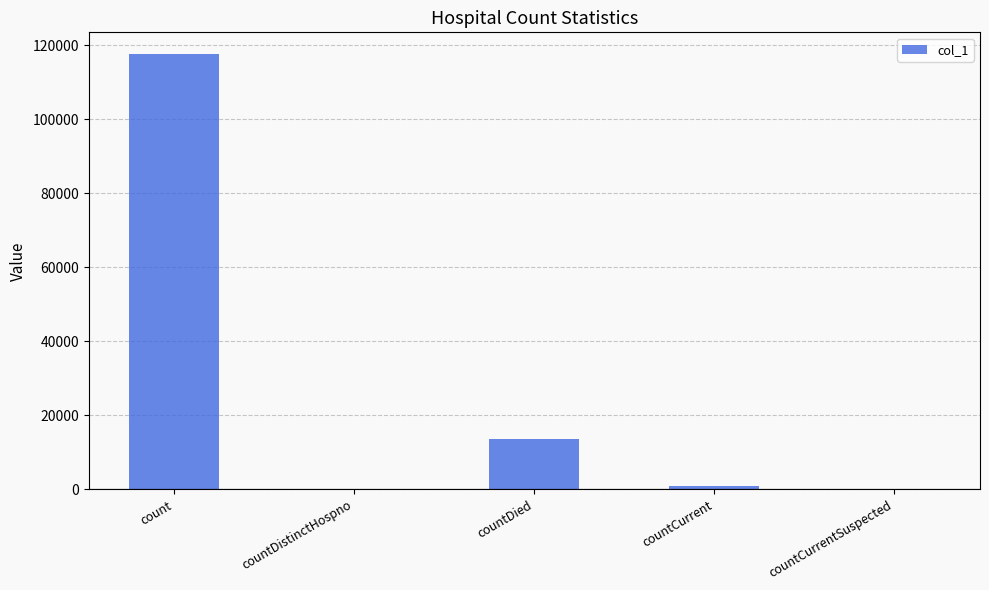

What is the difference between the values at countDied and count?

104051